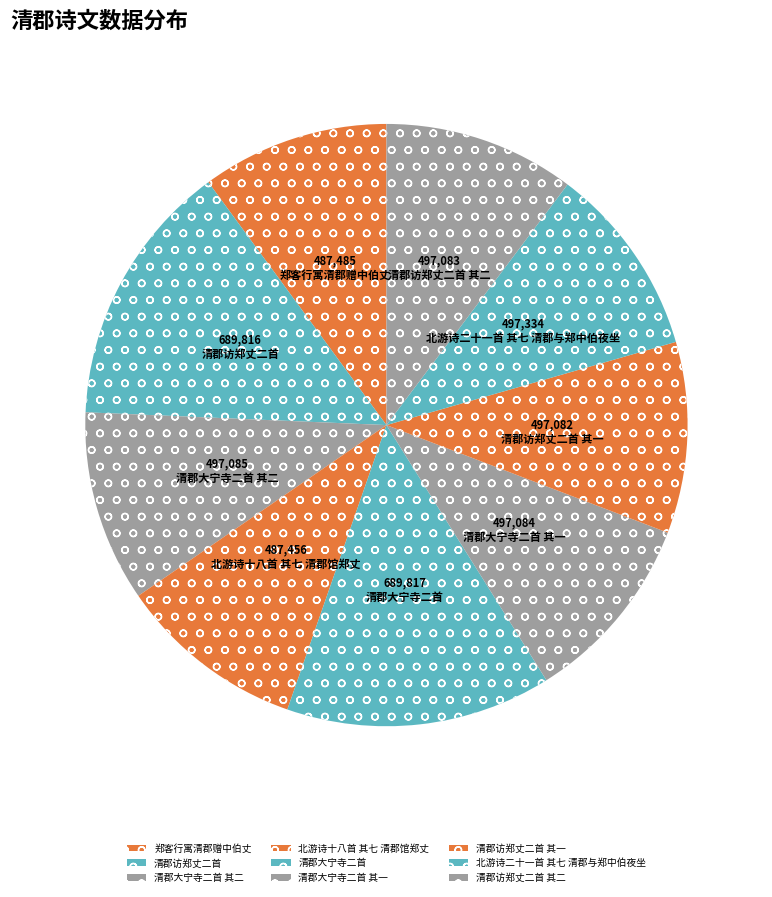

Count the number of slices in the pie.

9